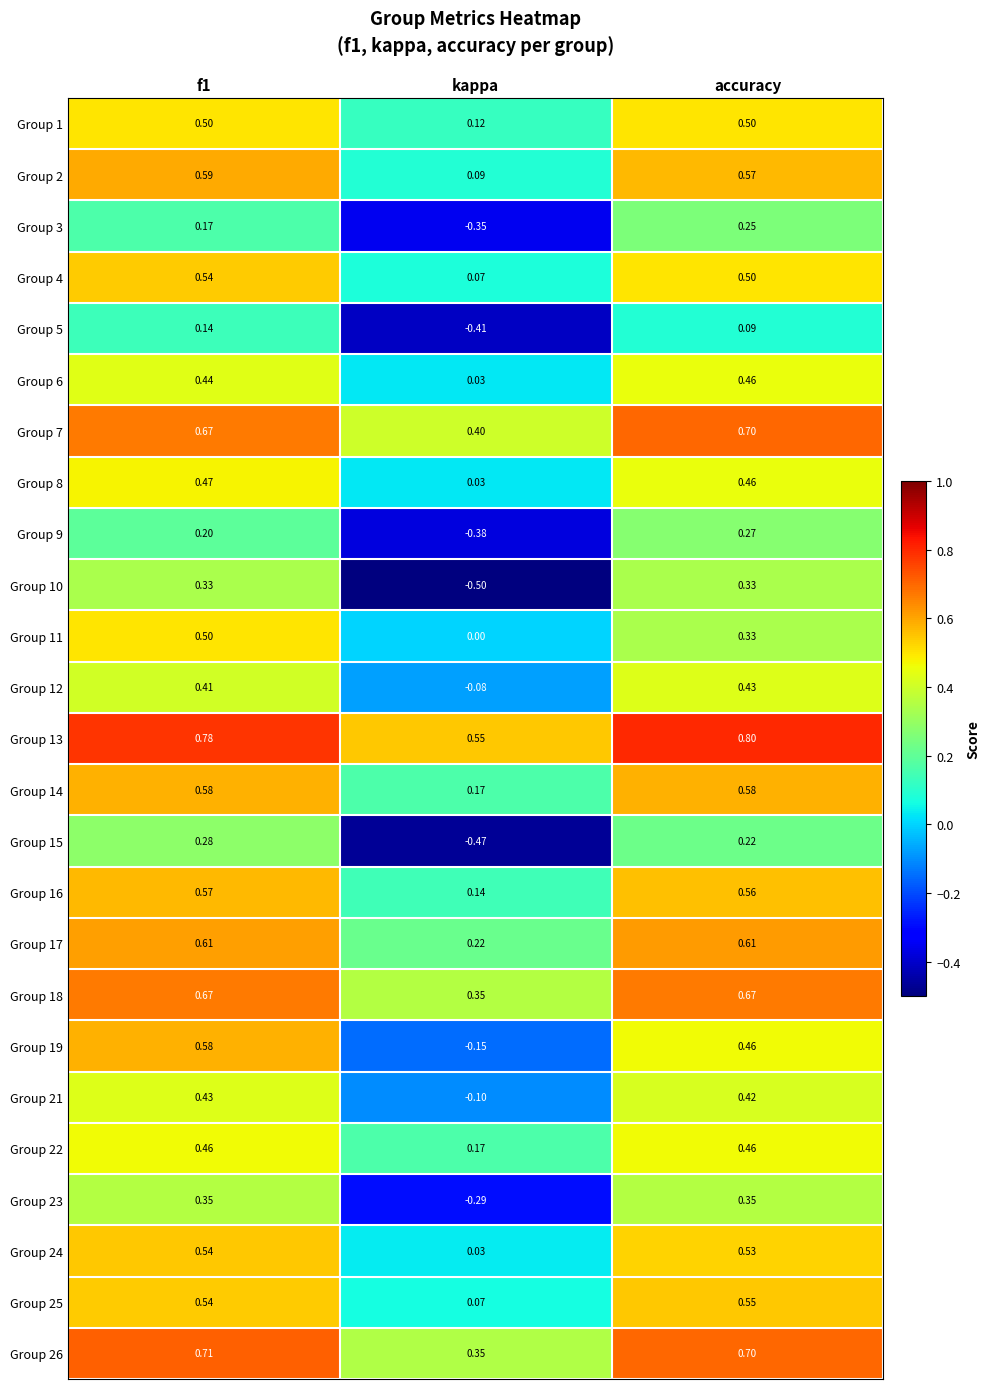

At which label does Group 9 reach its peak?

accuracy